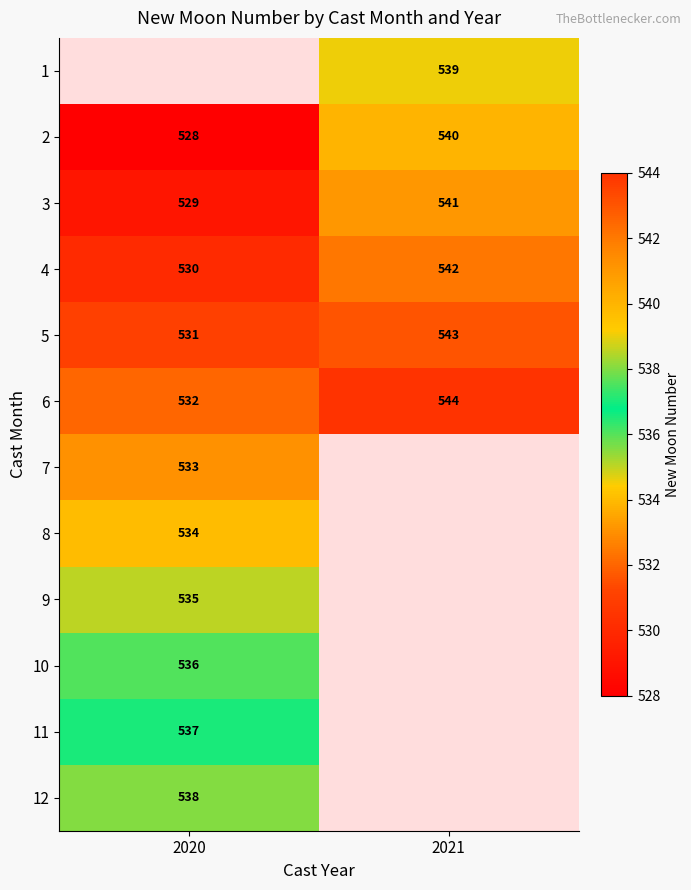

Which has a higher value, 2020 or 2021?

2021